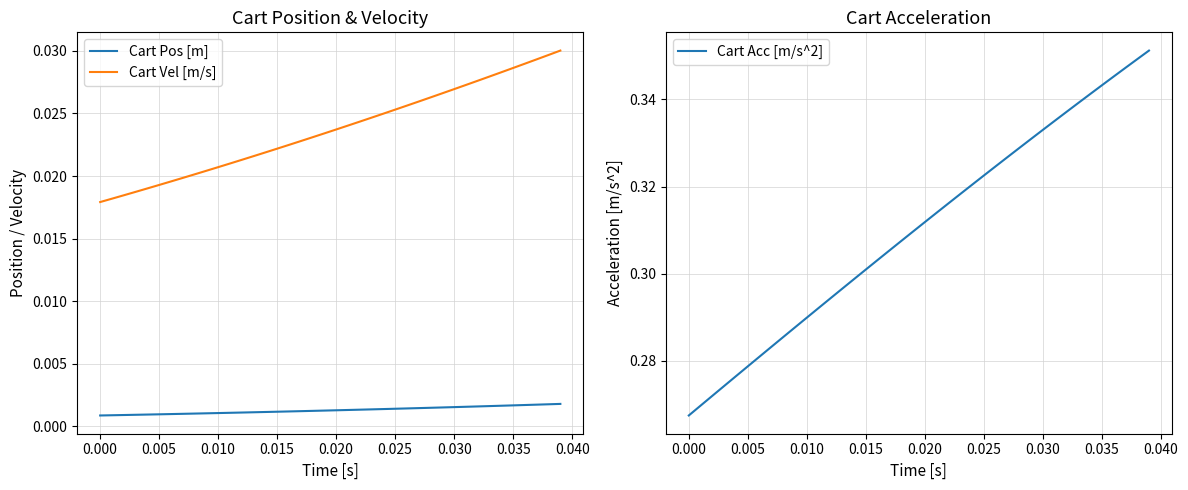

Count the Cart Acc [m/s^2] values in the range 0 to 1.

40